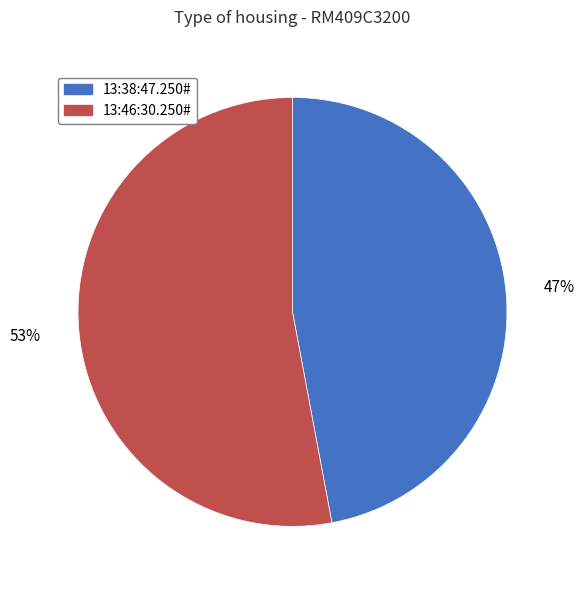

How many slices are in this pie chart?

2